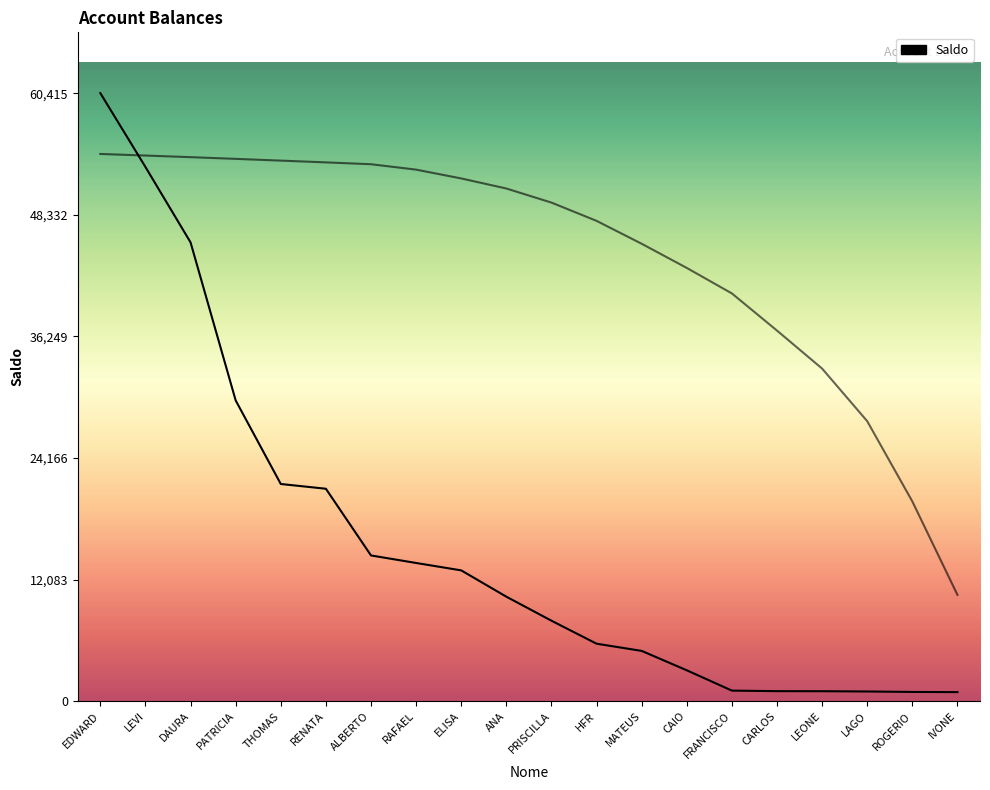

How many series are shown in this chart?

2